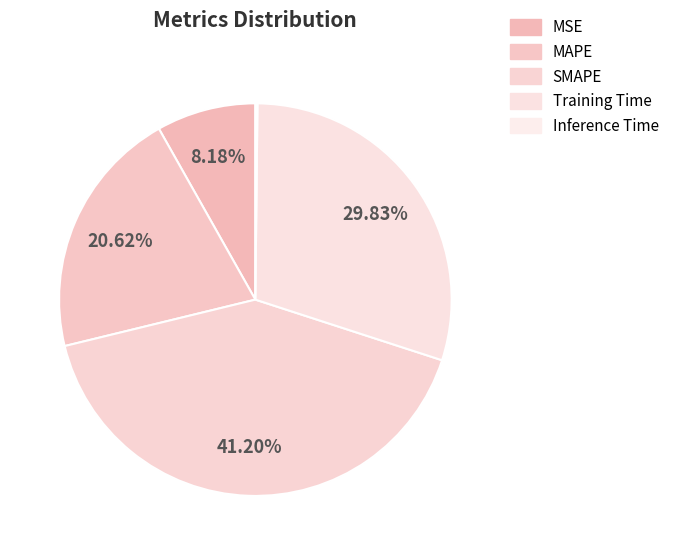

To the nearest percent, what is the difference between the largest and smallest slice percentages?

41%